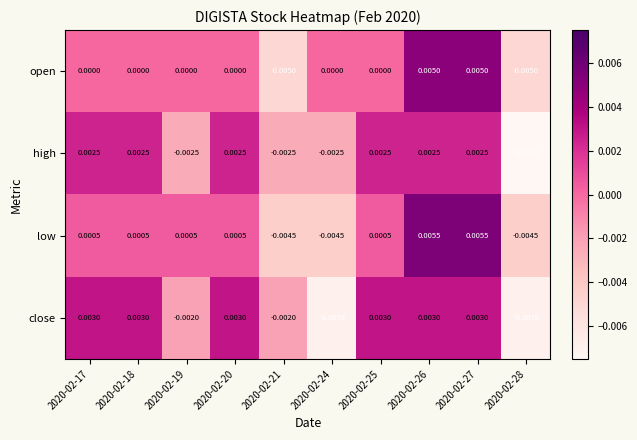

Between 2020-02-20 and 2020-02-24, which series saw the biggest shift?

close